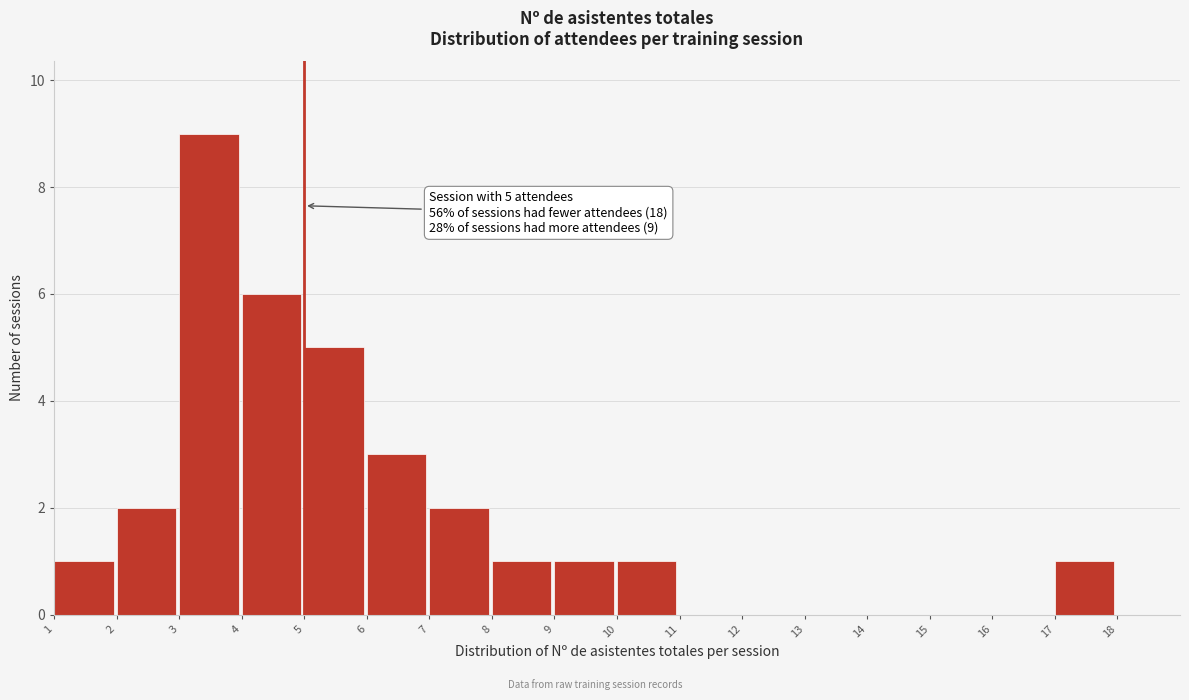

Which range on the x-axis has the tallest bar?

3 to 4